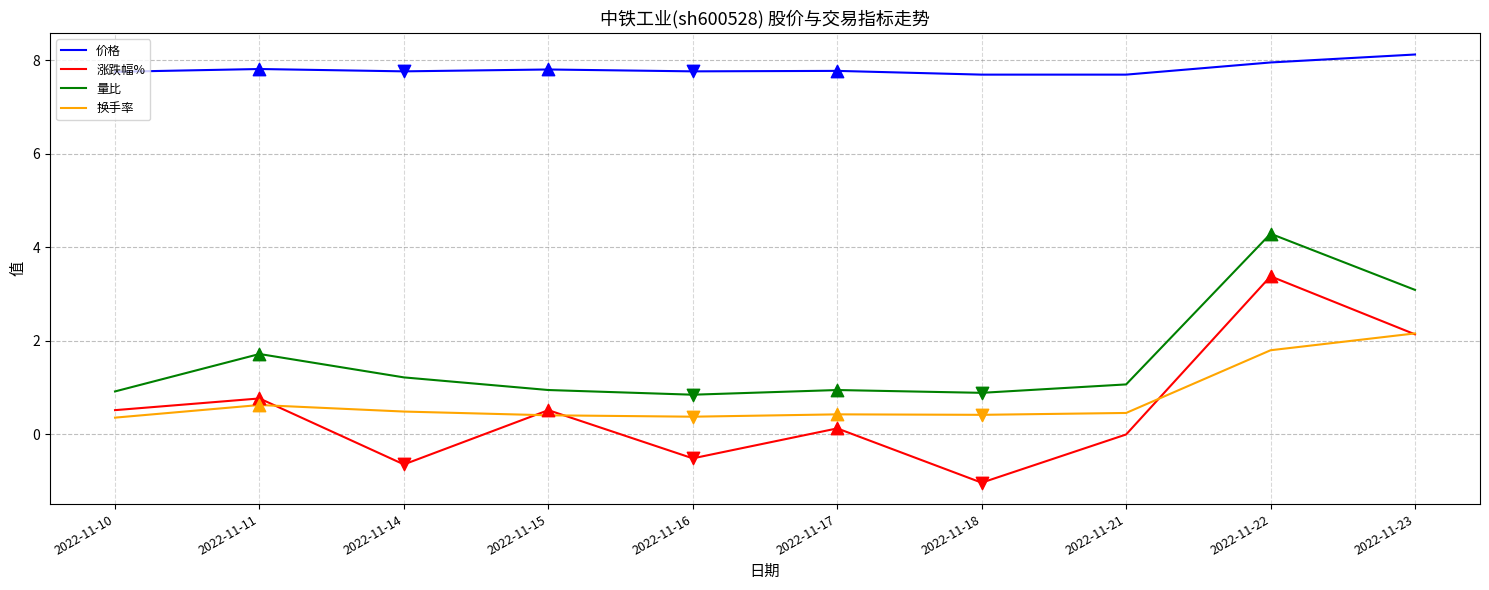

What is the total value across all series at 2022-11-16?

8.5